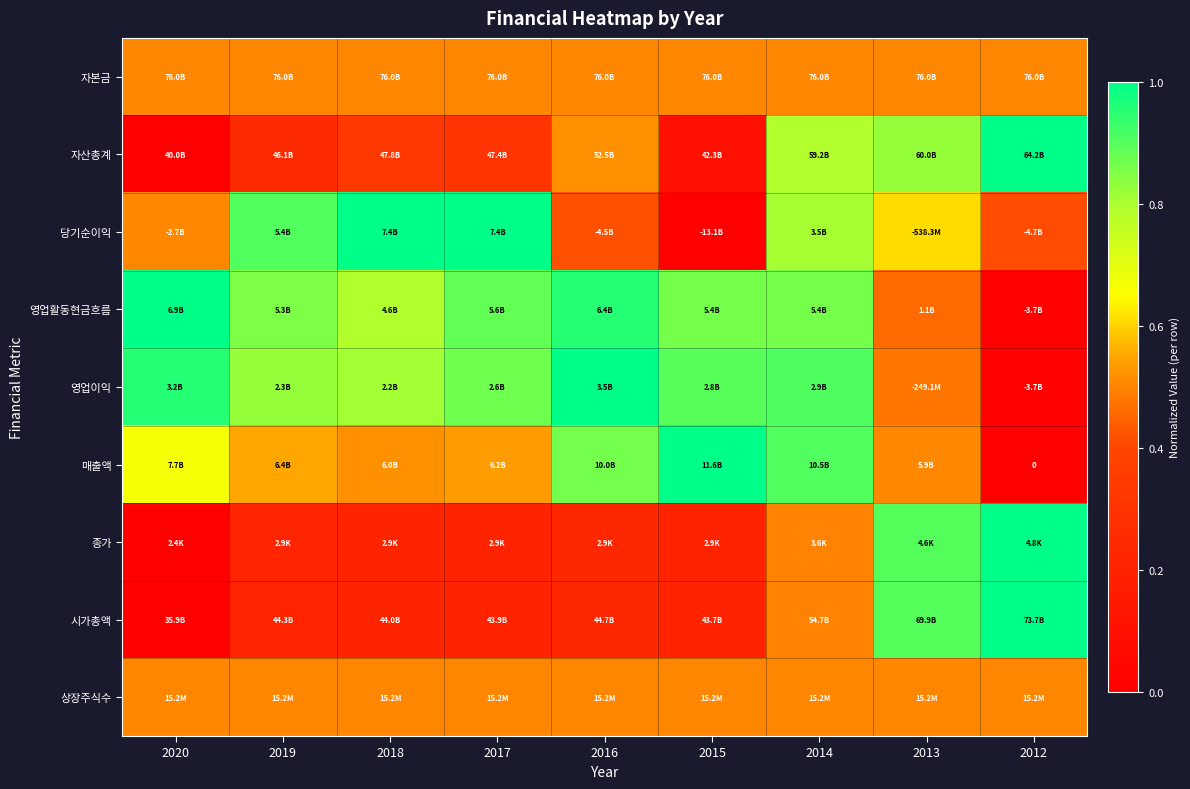

Rank the series at 2018 from lowest to highest value.

종가, 시가총액, 자산총계, 자본금, 상장주식수, 매출액, 영업활동현금흐름, 영업이익, 당기순이익